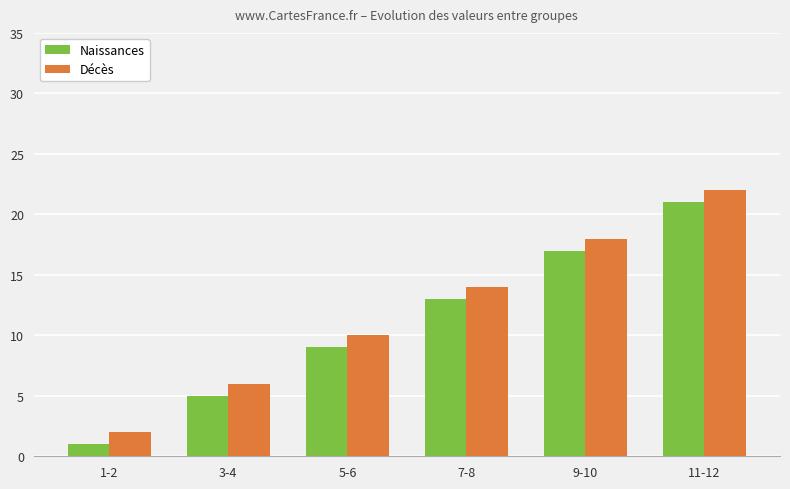

List the series in order of their overall mean, highest first.

Décès, Naissances